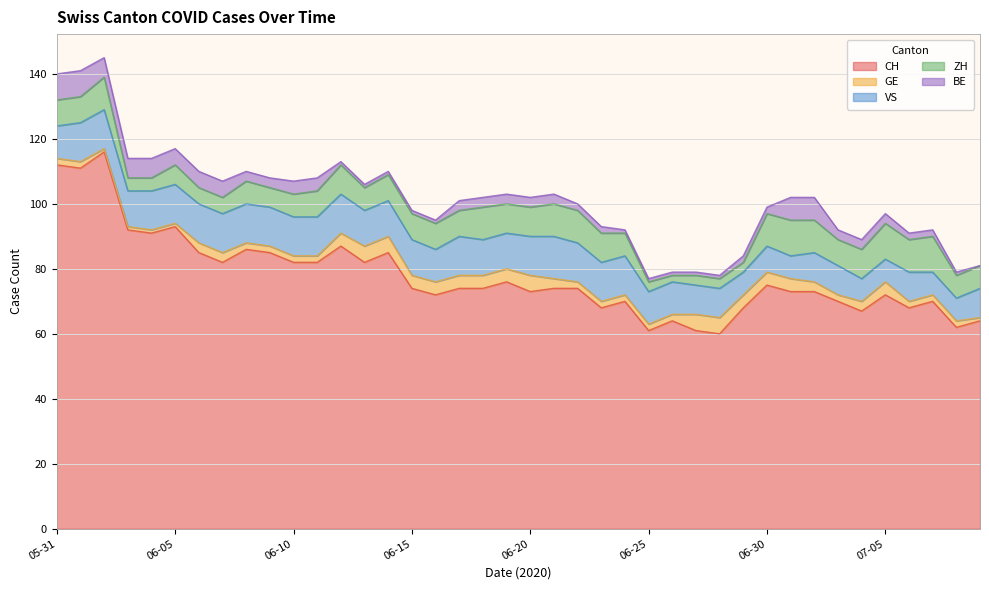

True or false: VS and CH intersect in this chart.

False